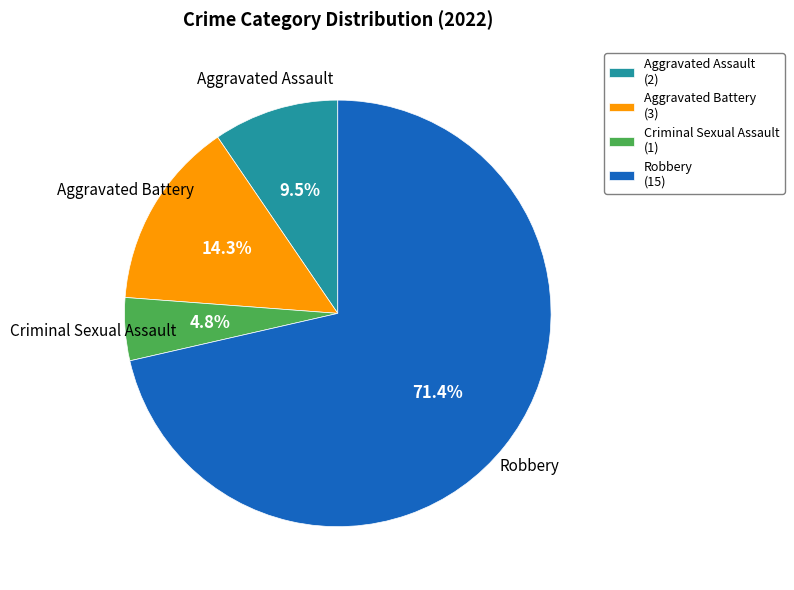

To the nearest percent, what portion does Robbery represent?

71%